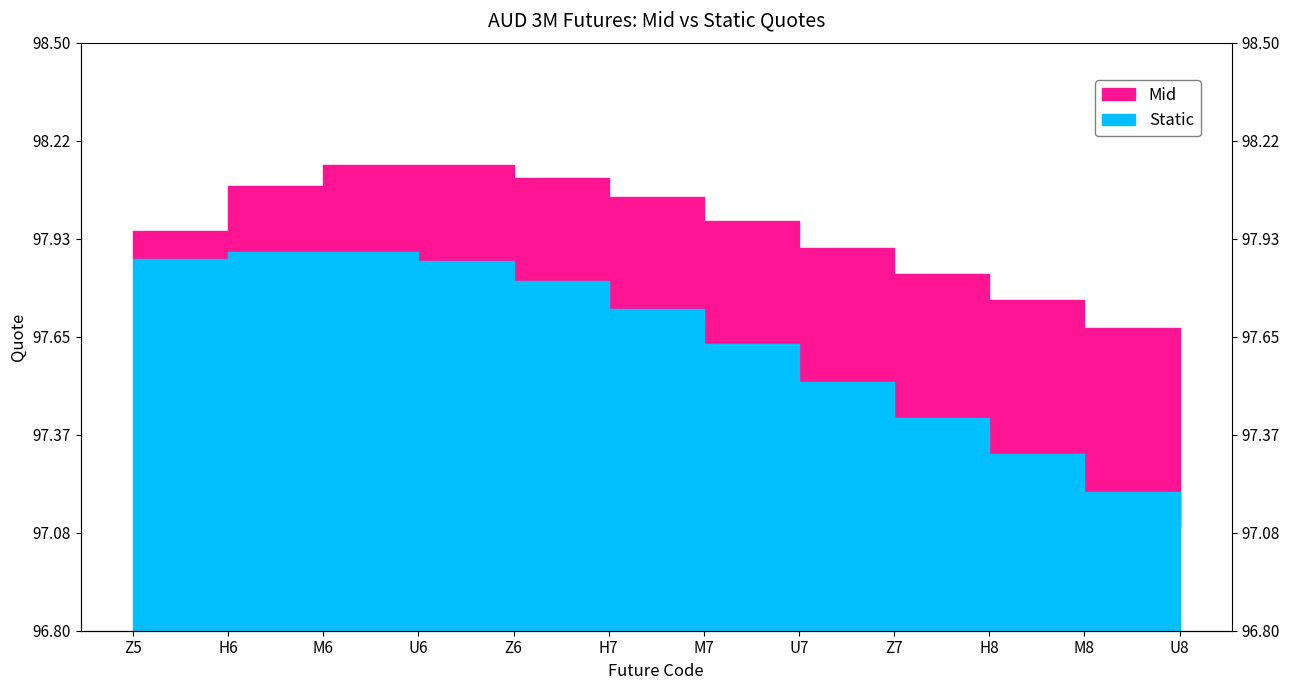

What position from the left is H8?

10